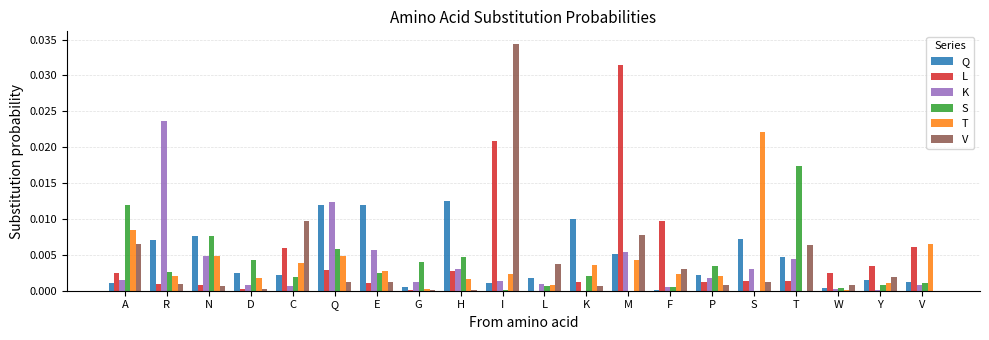

The value of K at T is 0.0. True or false?

True